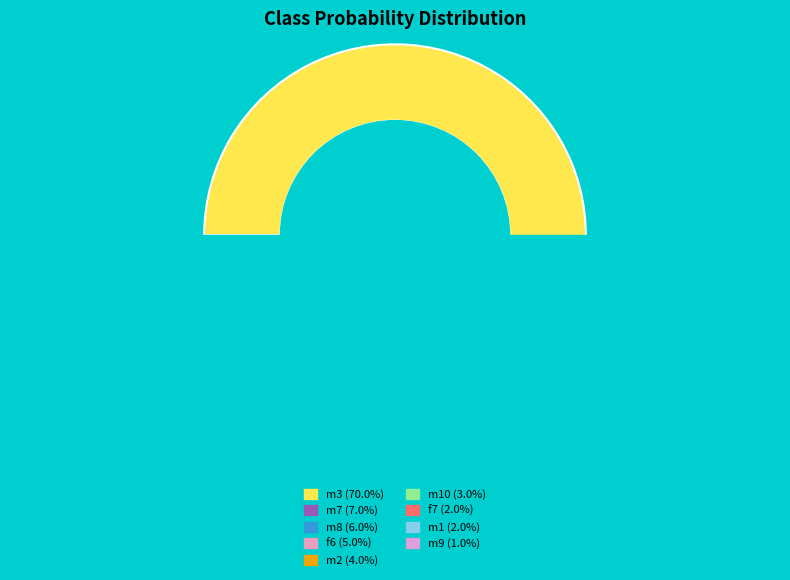

Rank the categories by value from lowest to highest.

m9, f7, m1, m10, m2, f6, m8, m7, m3